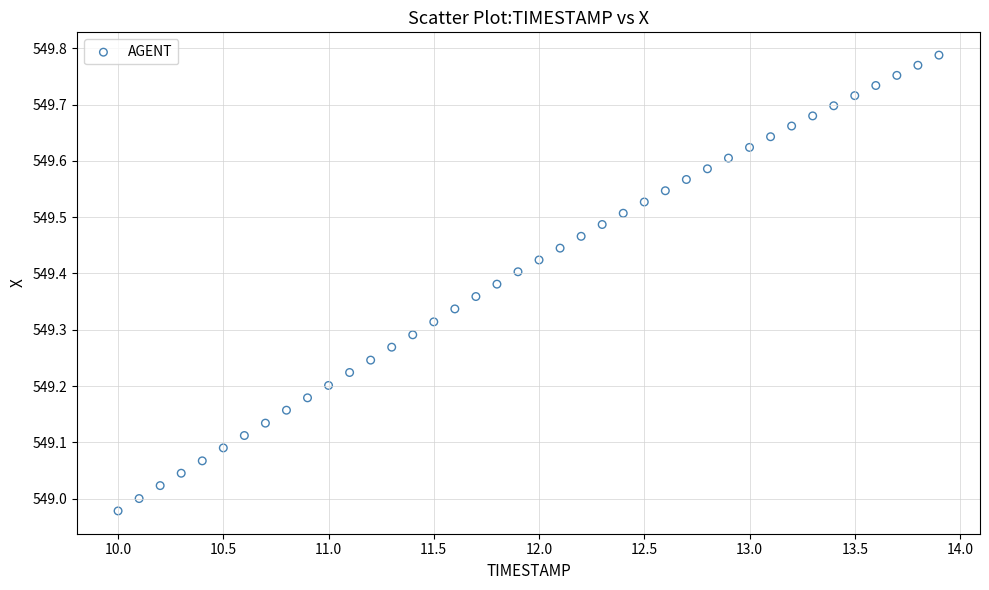

What is the range of Y values (max minus min)?

0.8